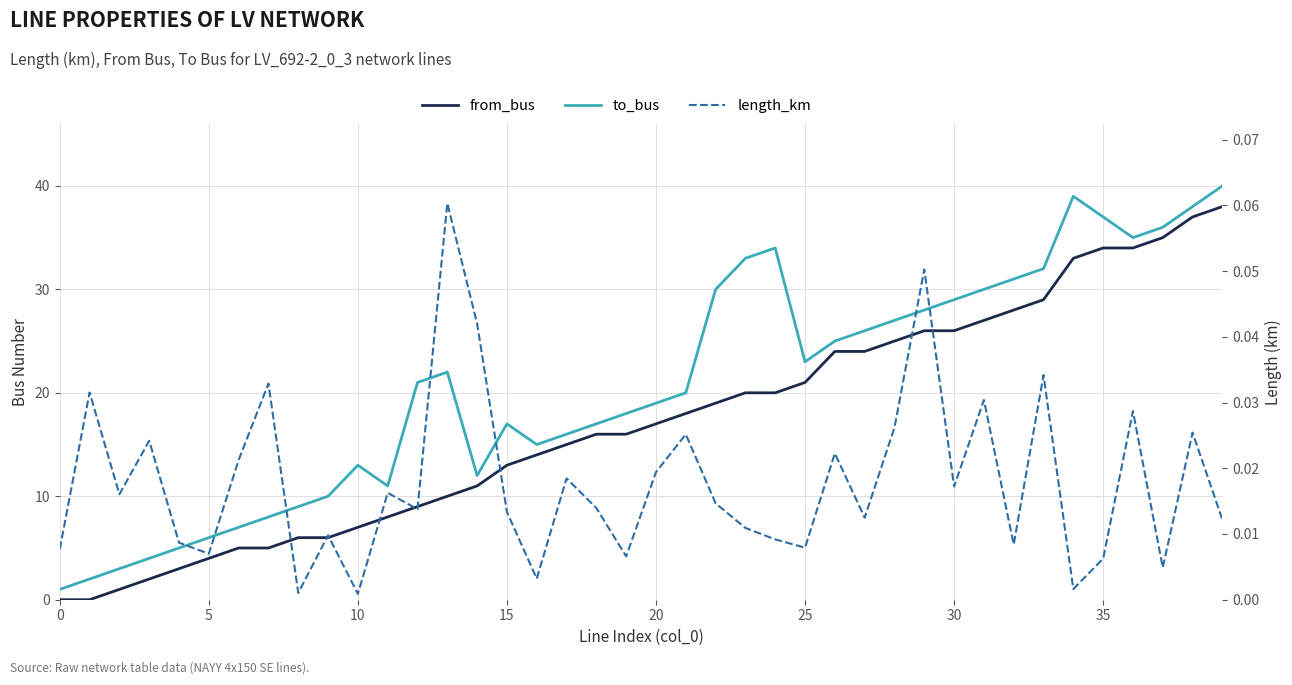

The value of length_km at 24 is 0.0. True or false?

True